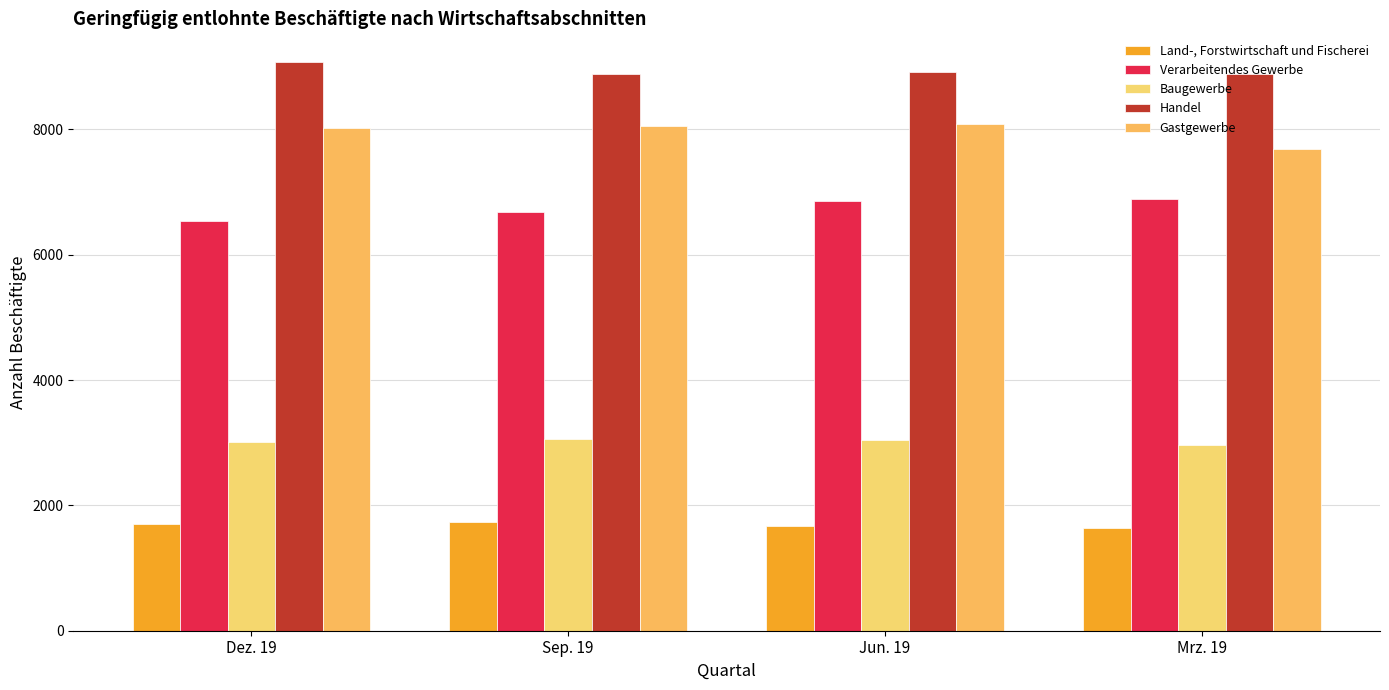

The value of Land-, Forstwirtschaft und Fischerei at Dez. 19 is 1703. True or false?

True